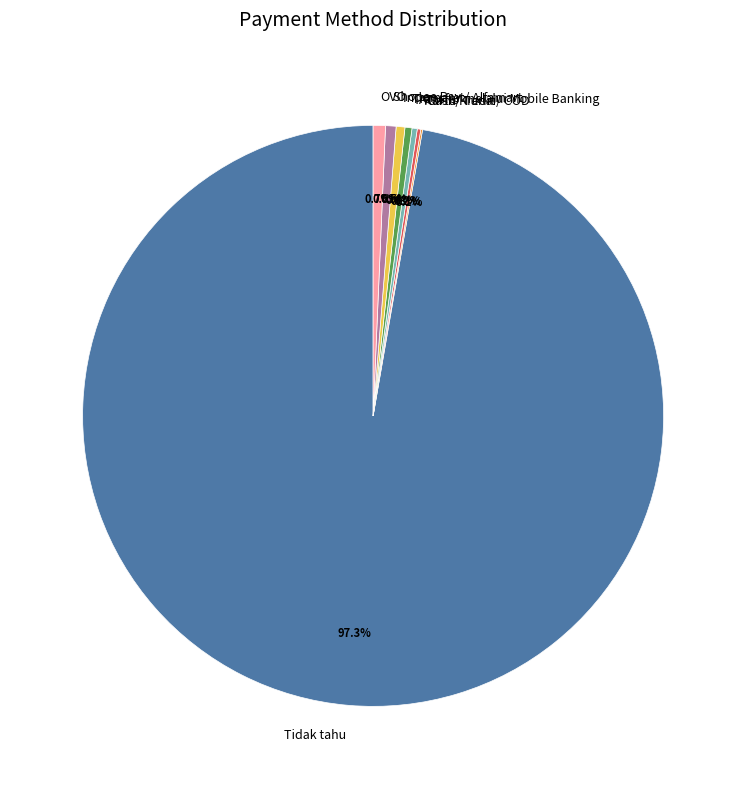

To the nearest percent, what is the difference between the largest and smallest slice percentages?

97%